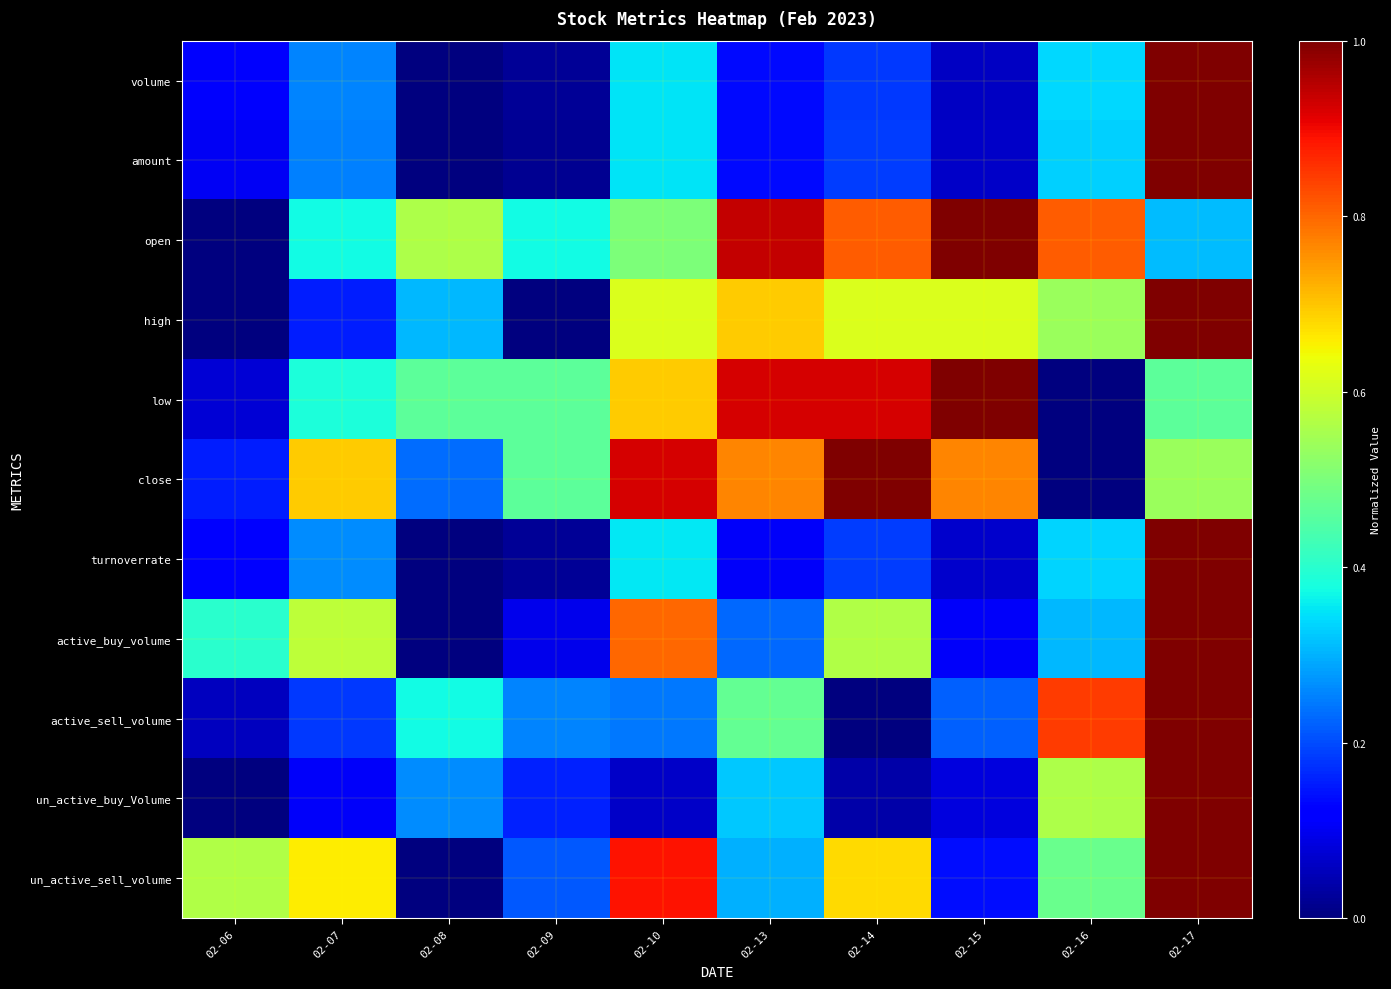

Rank the series by their maximum value, from highest to lowest.

volume, amount, open, high, low, close, turnoverrate, active_buy_volume, active_sell_volume, un_active_buy_Volume, un_active_sell_volume